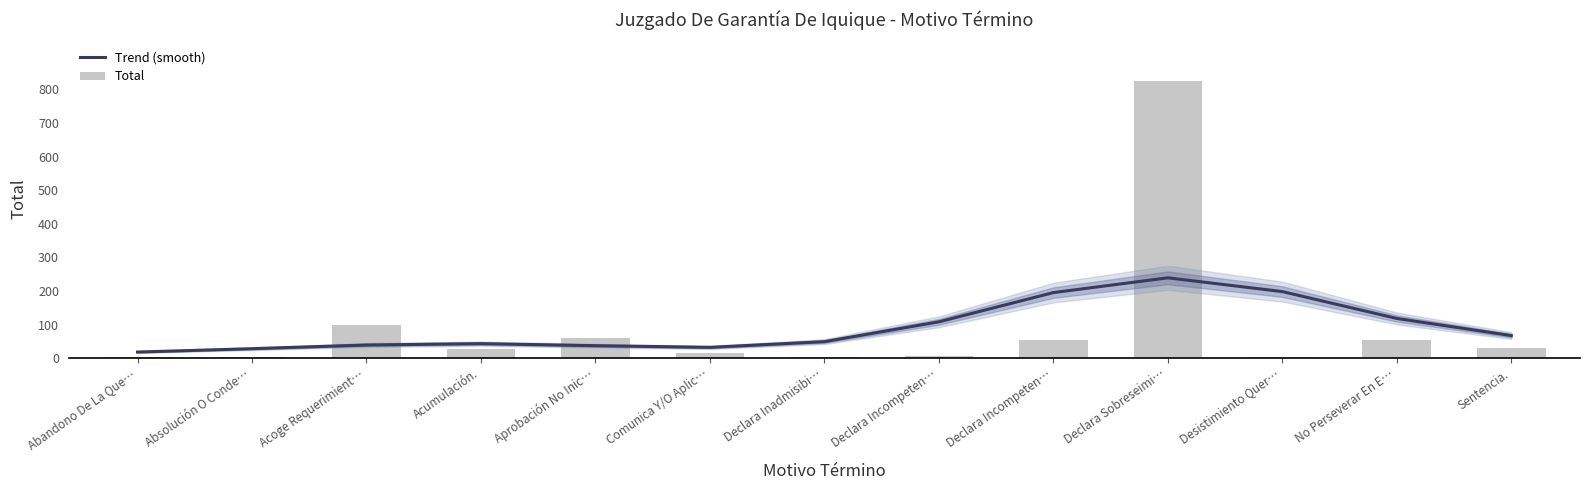

True or false: Total has a value of 7 at Declara Incompeten….

True